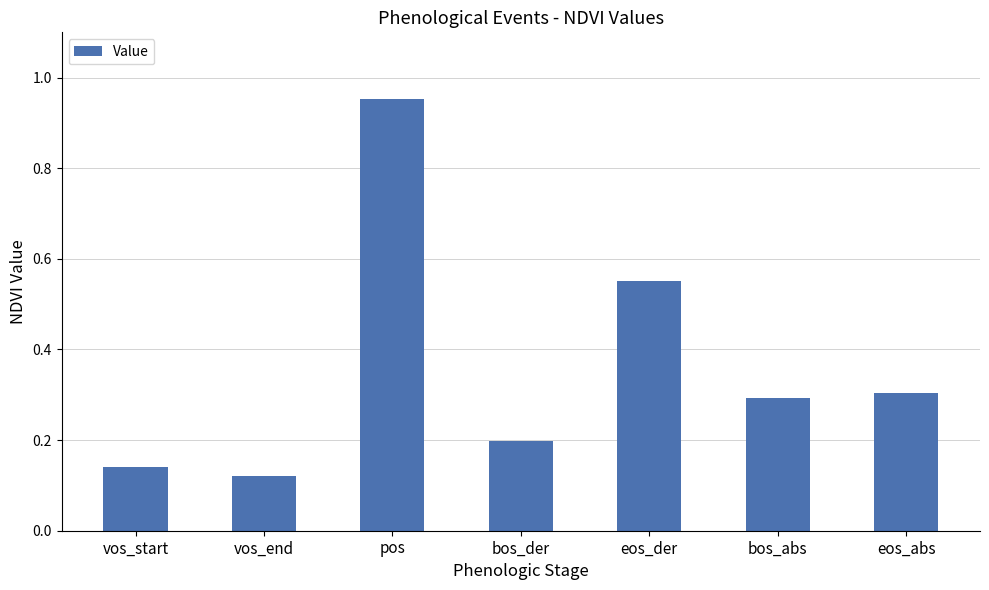

What is the sum of the values at eos_abs and vos_start?

0.4